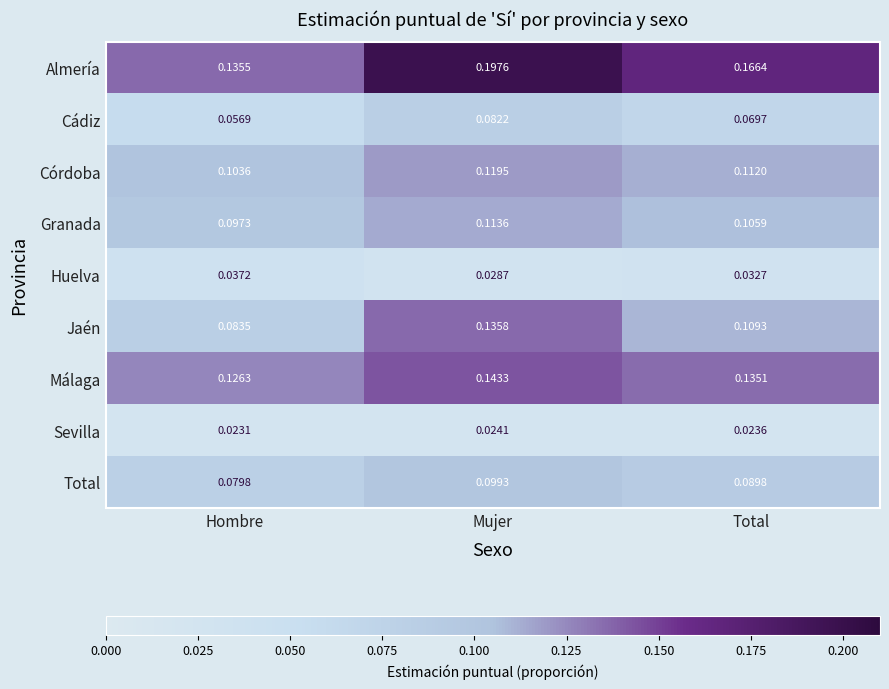

Which series has the largest total across all categories?

Almería